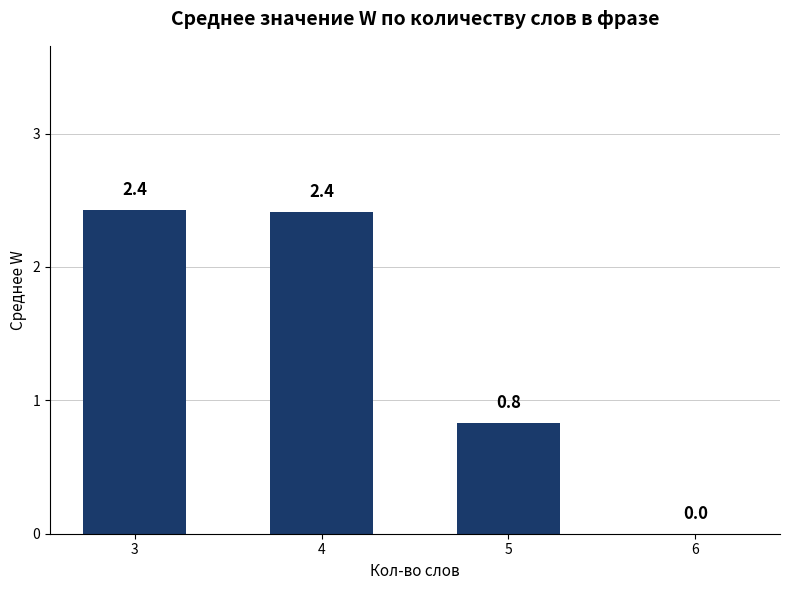

Count the number of data series in this chart.

1